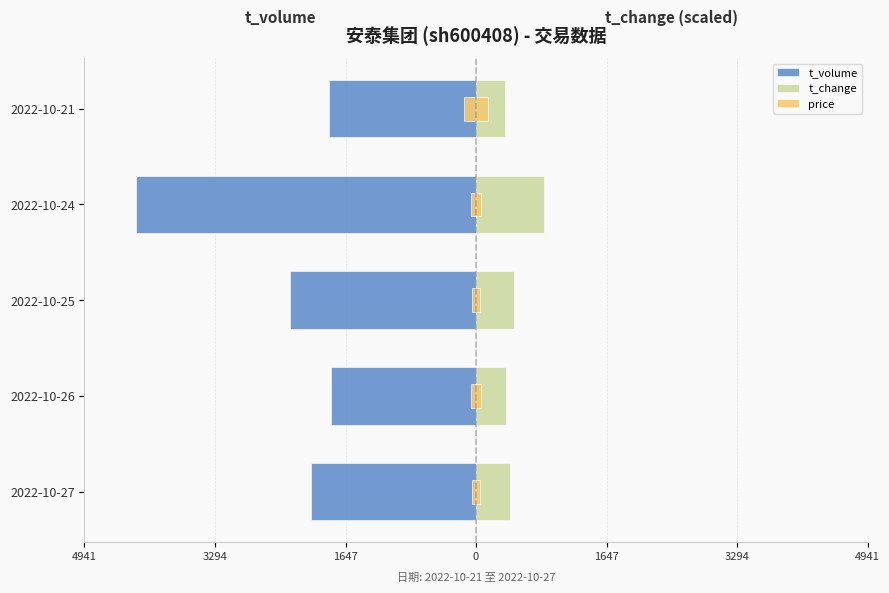

What is the value of the price bar at the 5th from the left?

100.0